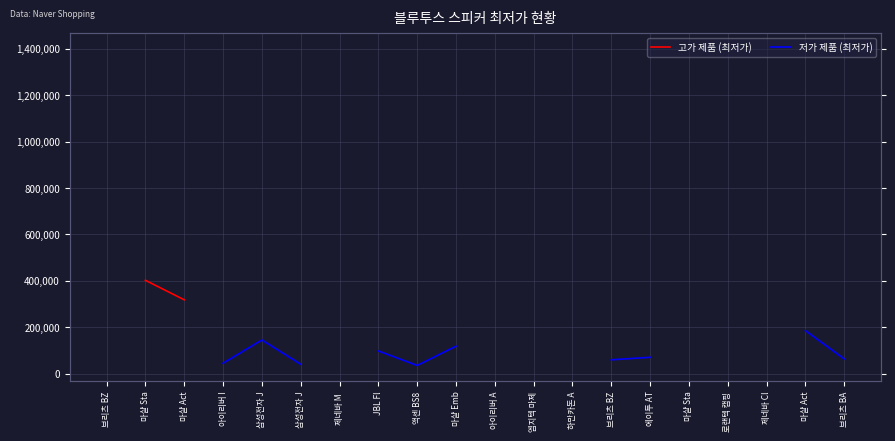

How many lines are shown in the chart?

2